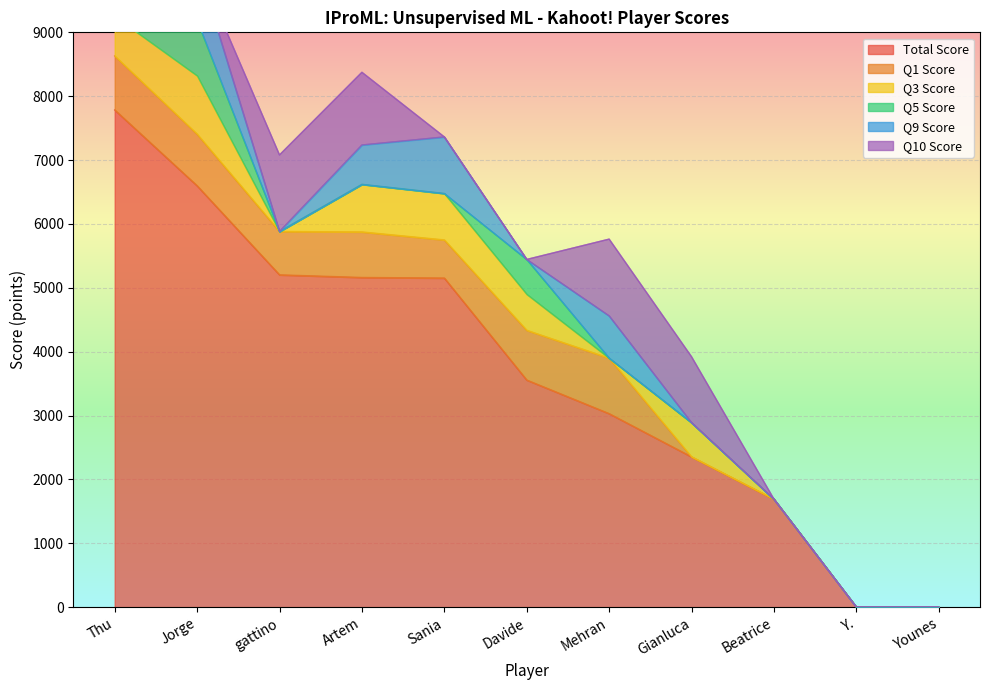

List the labels in order of Q10 Score value, smallest first.

Jorge, Sania, Davide, Beatrice, Y., Younes, Gianluca, Artem, gattino, Mehran, Thu